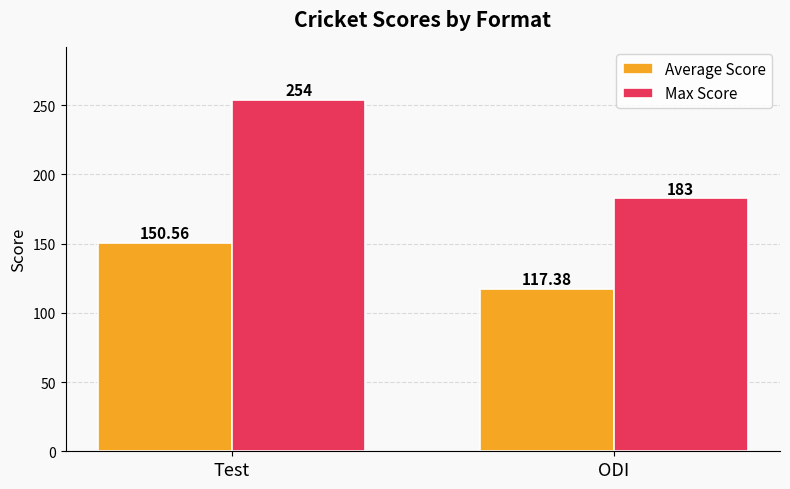

List the labels in order of Average Score value, smallest first.

ODI, Test